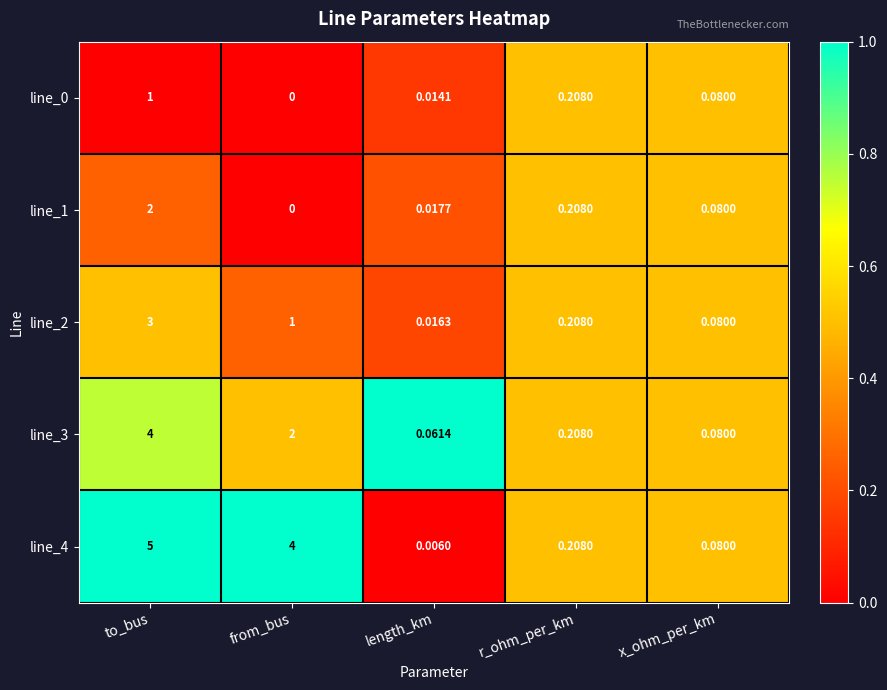

Which category has the highest value across all series?

to_bus